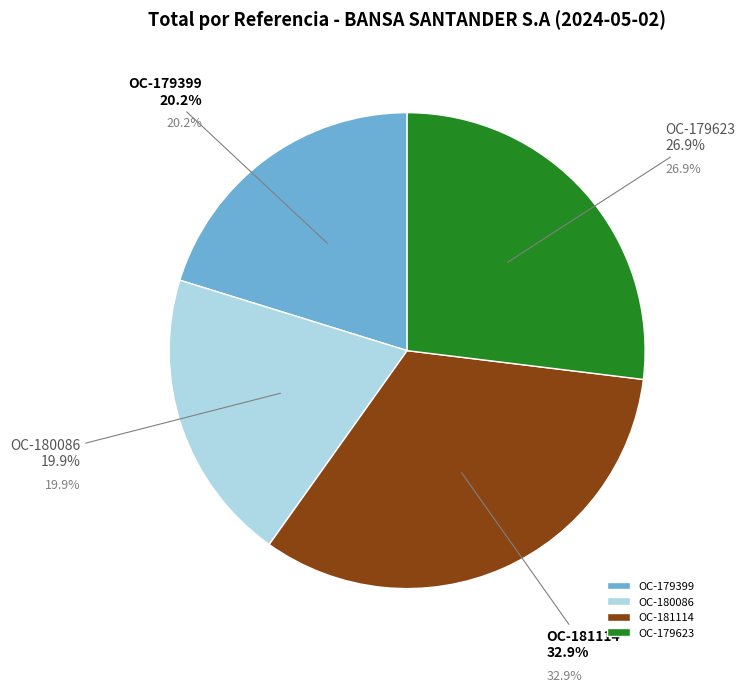

How many segments does this pie chart have?

4